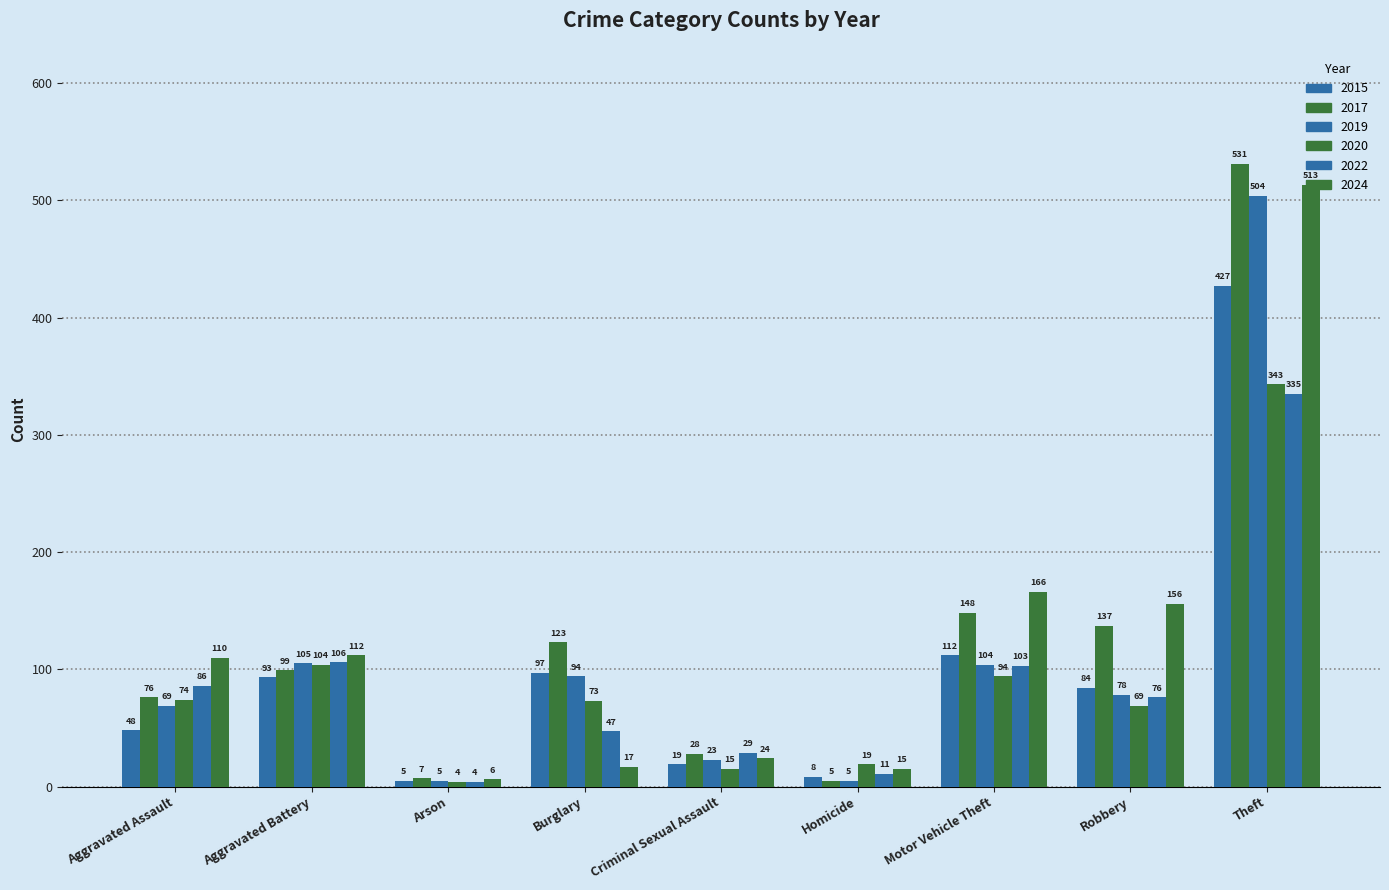

At which label does 2015 reach its peak?

Theft